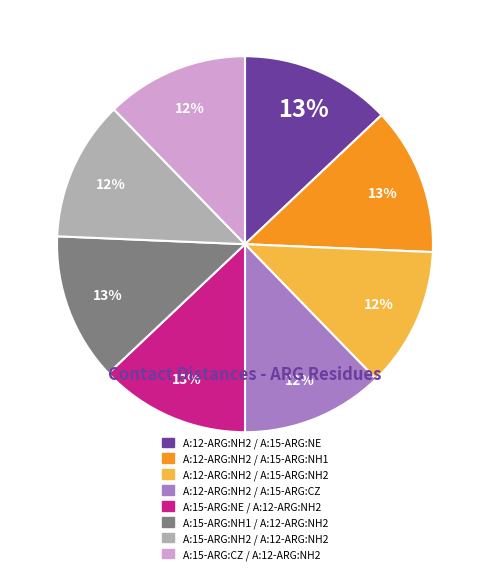

To the nearest percent, what is the difference between the largest and smallest slice percentages?

1%